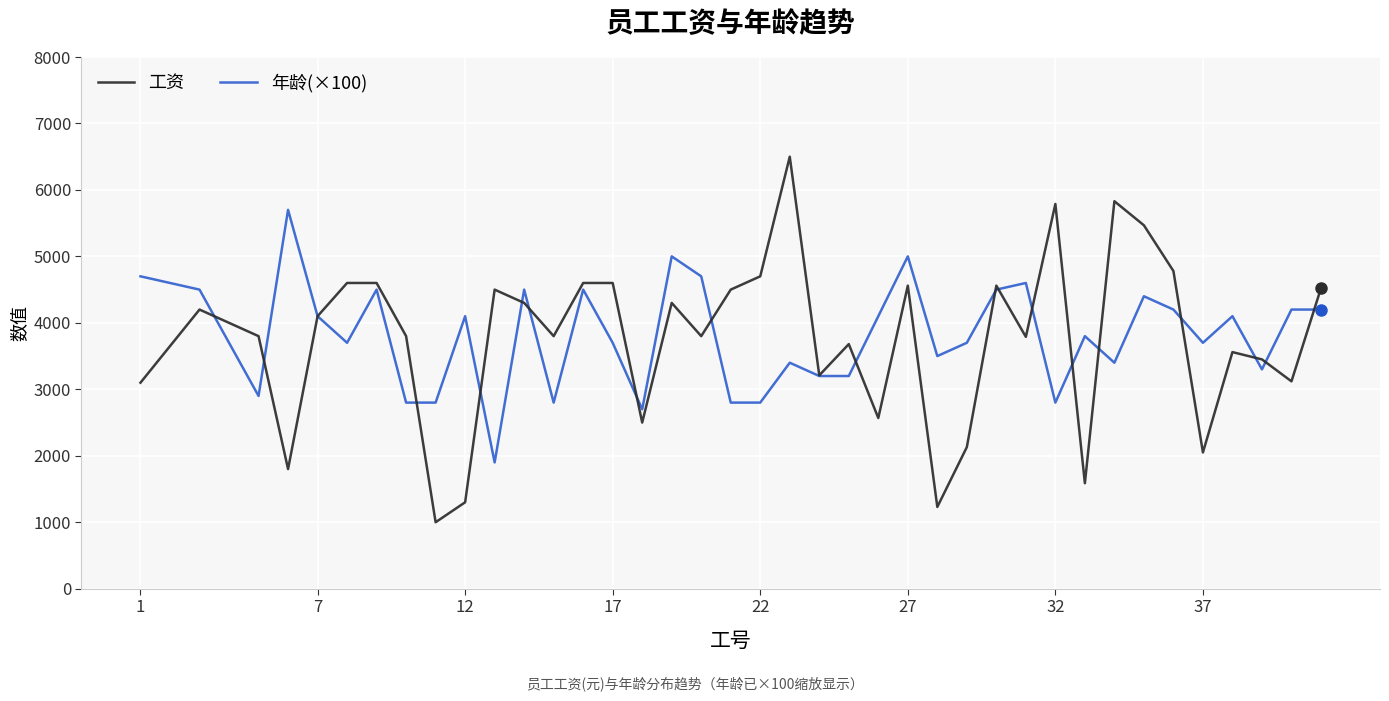

Rank the series by their maximum value, from highest to lowest.

工资, 年龄(×100)